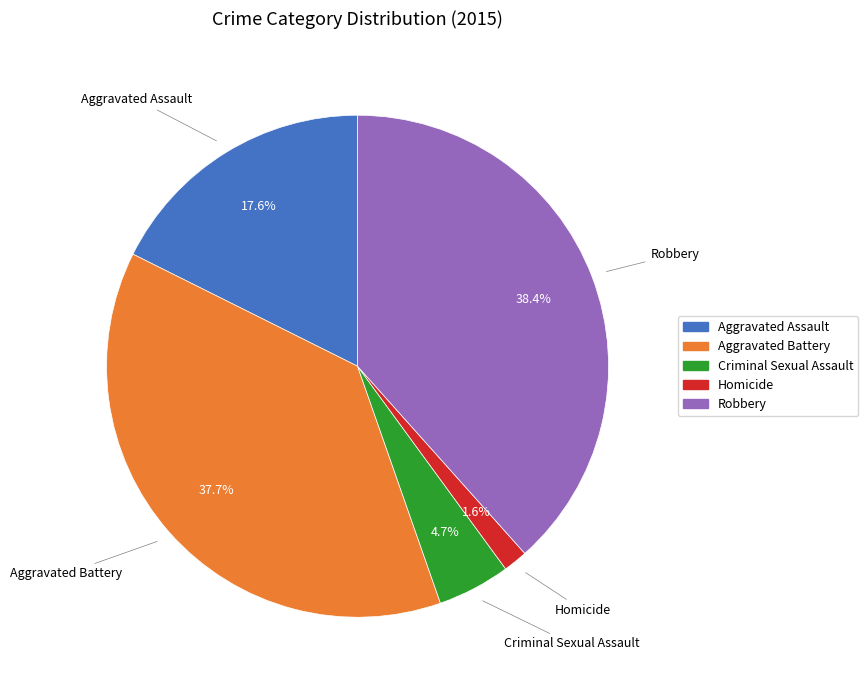

Is there any slice that represents more than half of the pie?

No